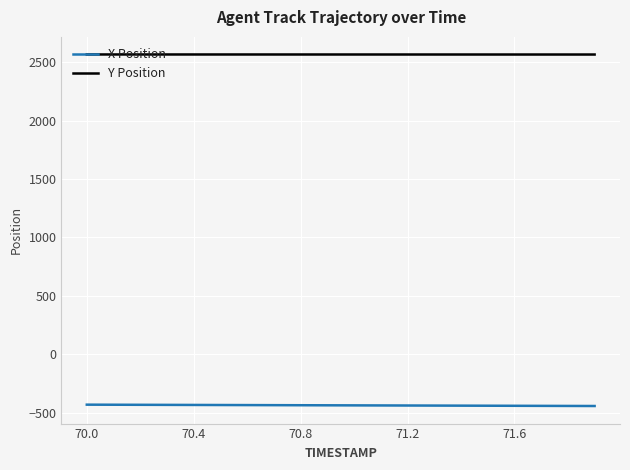

Which series has the largest total across all categories?

Y Position